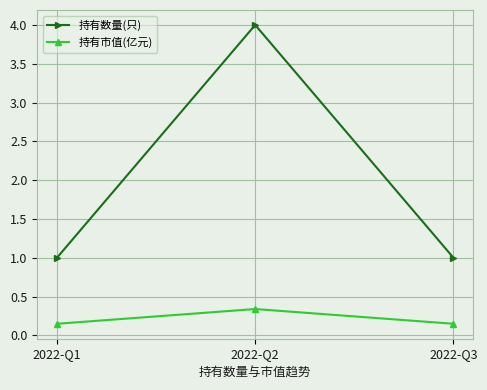

At which label does 持有市值(亿元) reach its peak?

2022-Q2